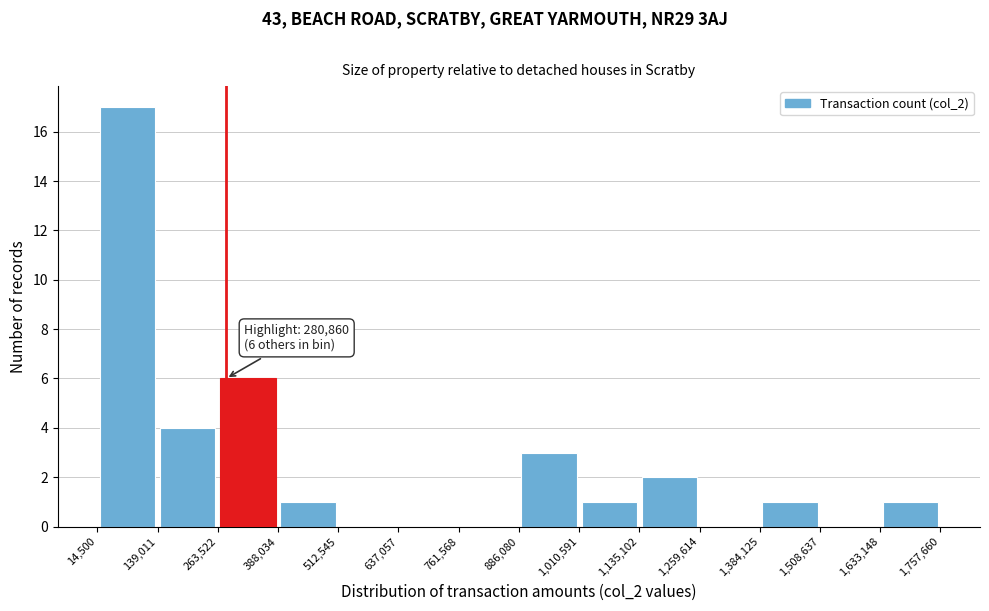

Over which range of the x-axis is the bar tallest?

14,500 to 139,011